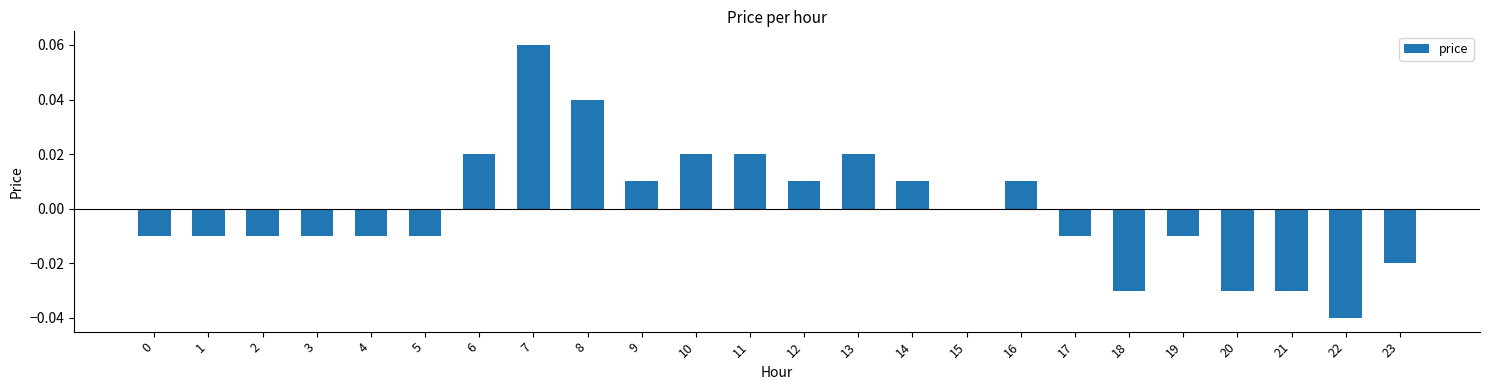

How many series are shown in this chart?

1